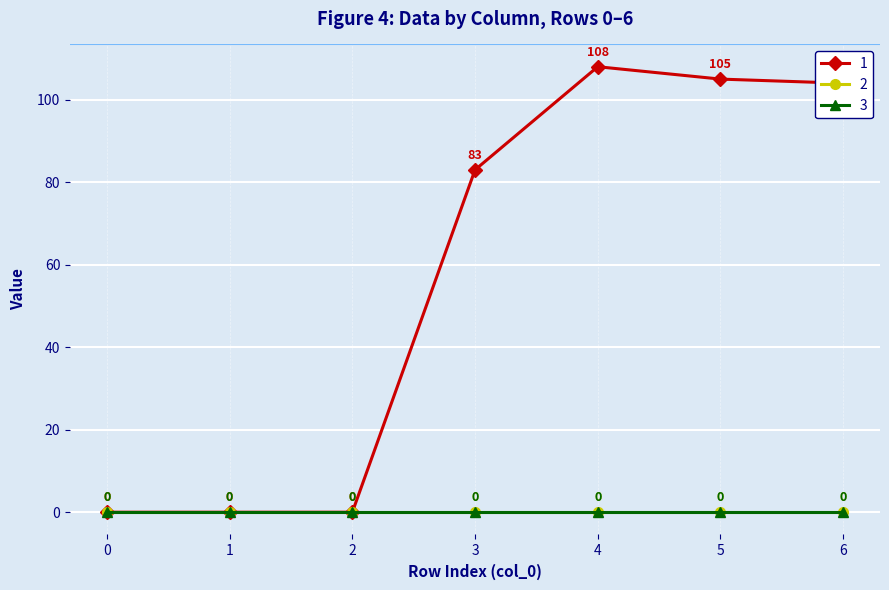

List the series in order of their peak value, highest first.

1, 2, 3